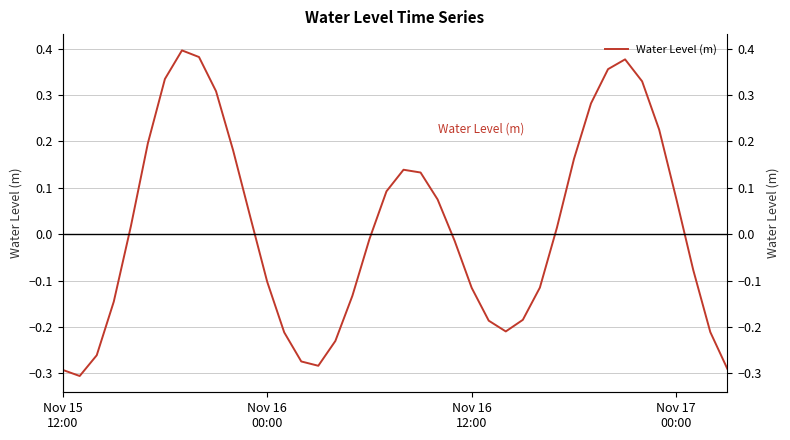

What is the sum of all values?

0.5